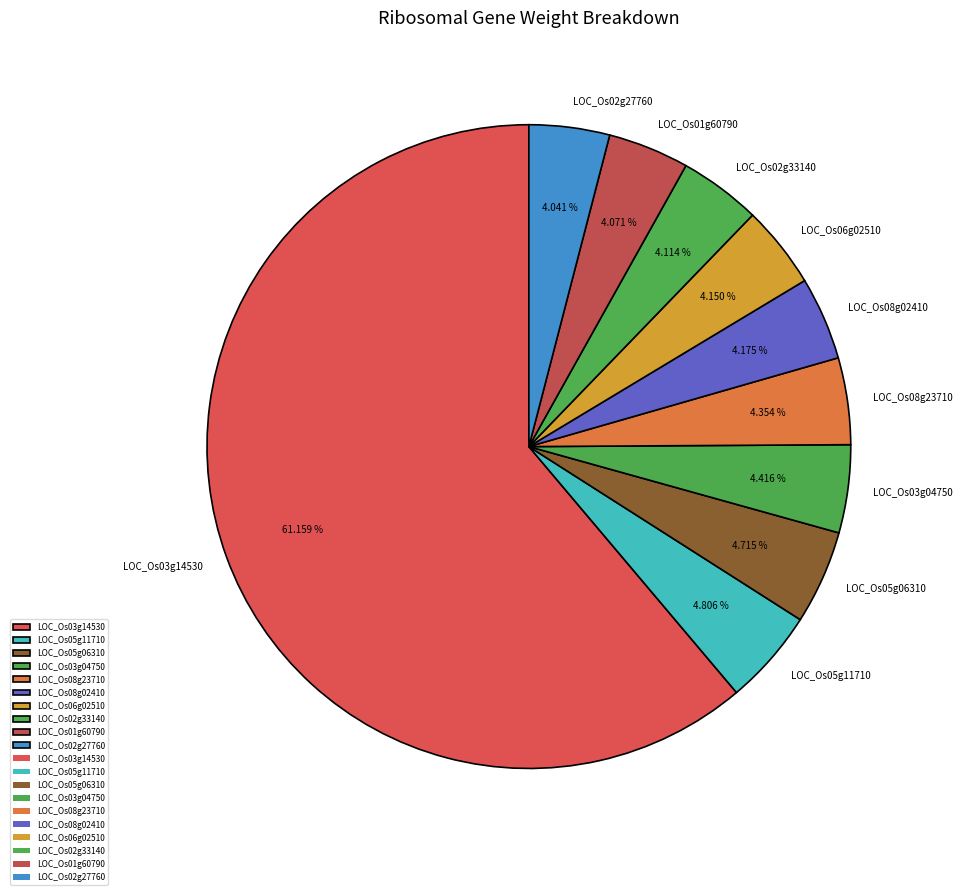

Combined, do LOC_Os05g11710 and LOC_Os05g06310 account for over 50%?

No